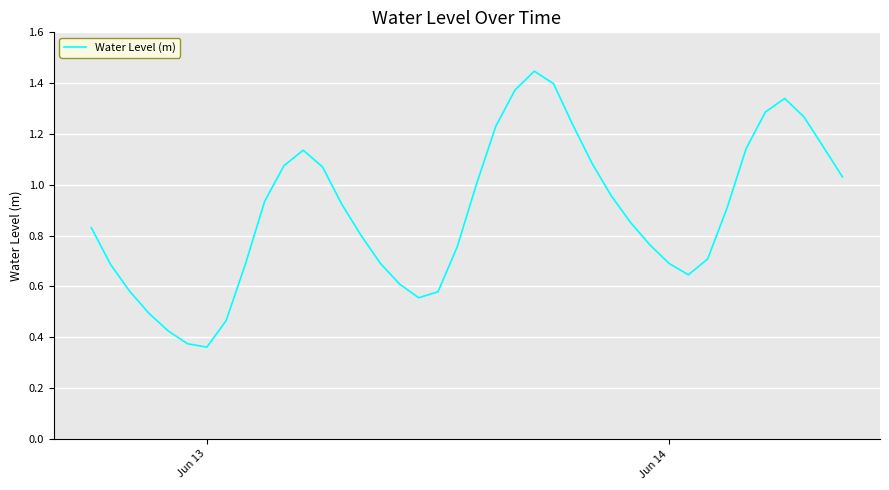

Is this an area chart (filled region under the line)?

No